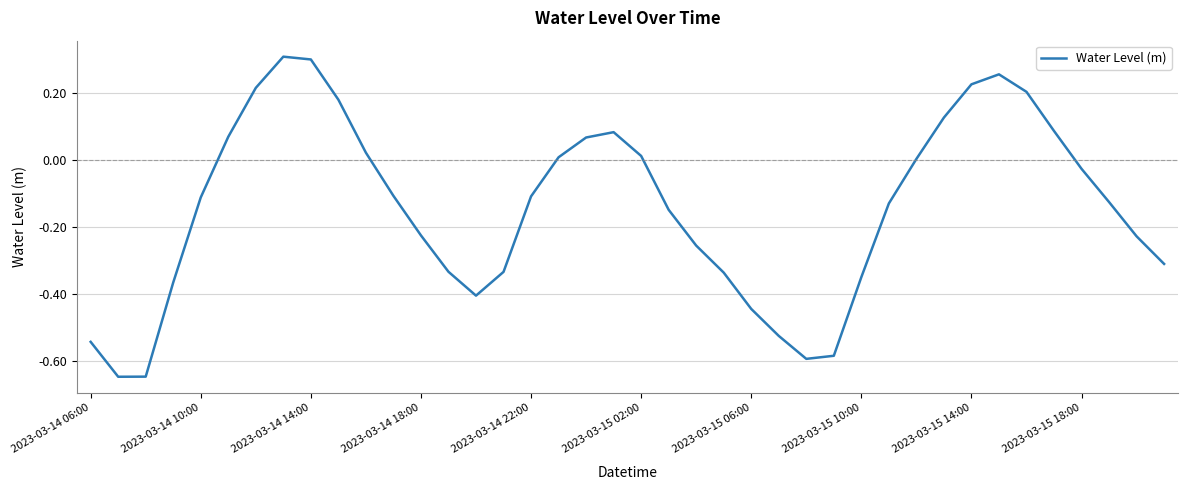

True or false: there are more than 2 points higher than both neighbors.

True